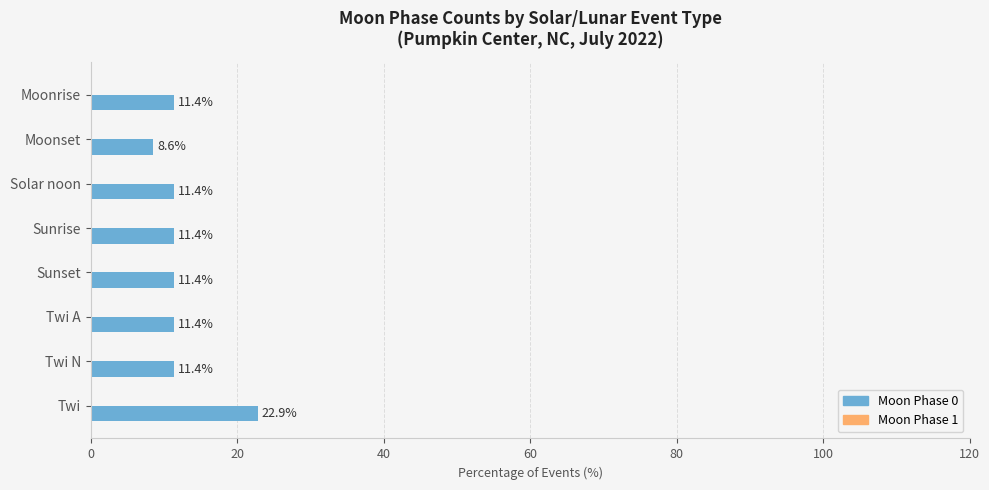

Read the value at Twi.

22.9